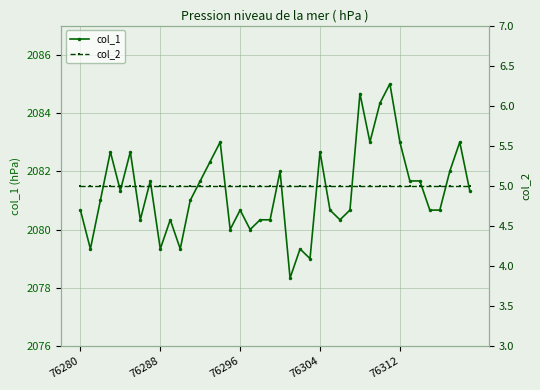

The value of col_2 at 76296 is 2.7. True or false?

False